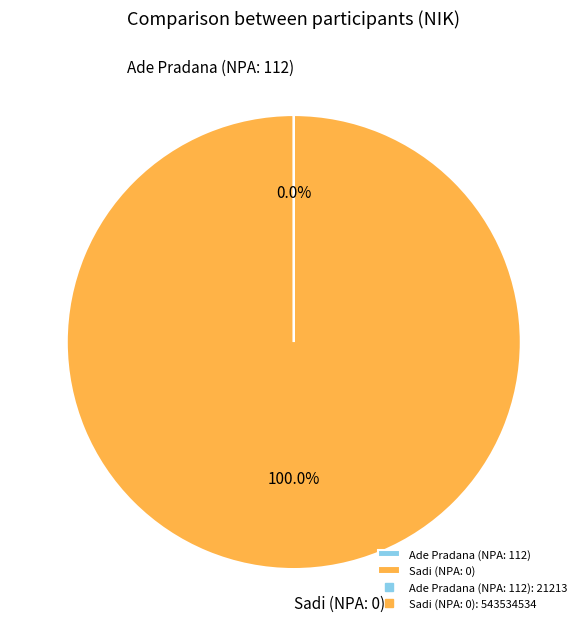

Which category accounts for the majority?

Sadi (NPA: 0)